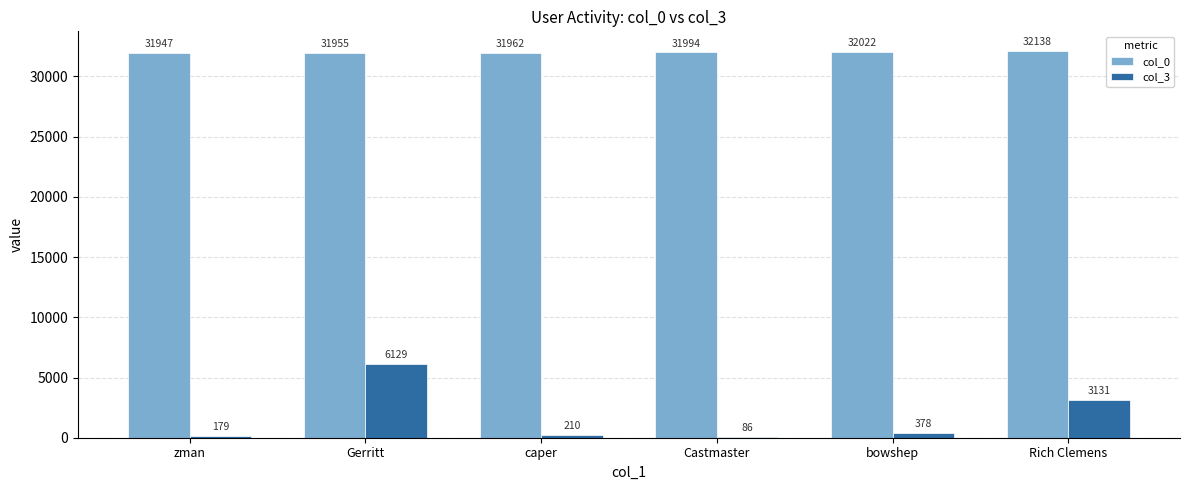

What is the sum of all col_3 values?

10113